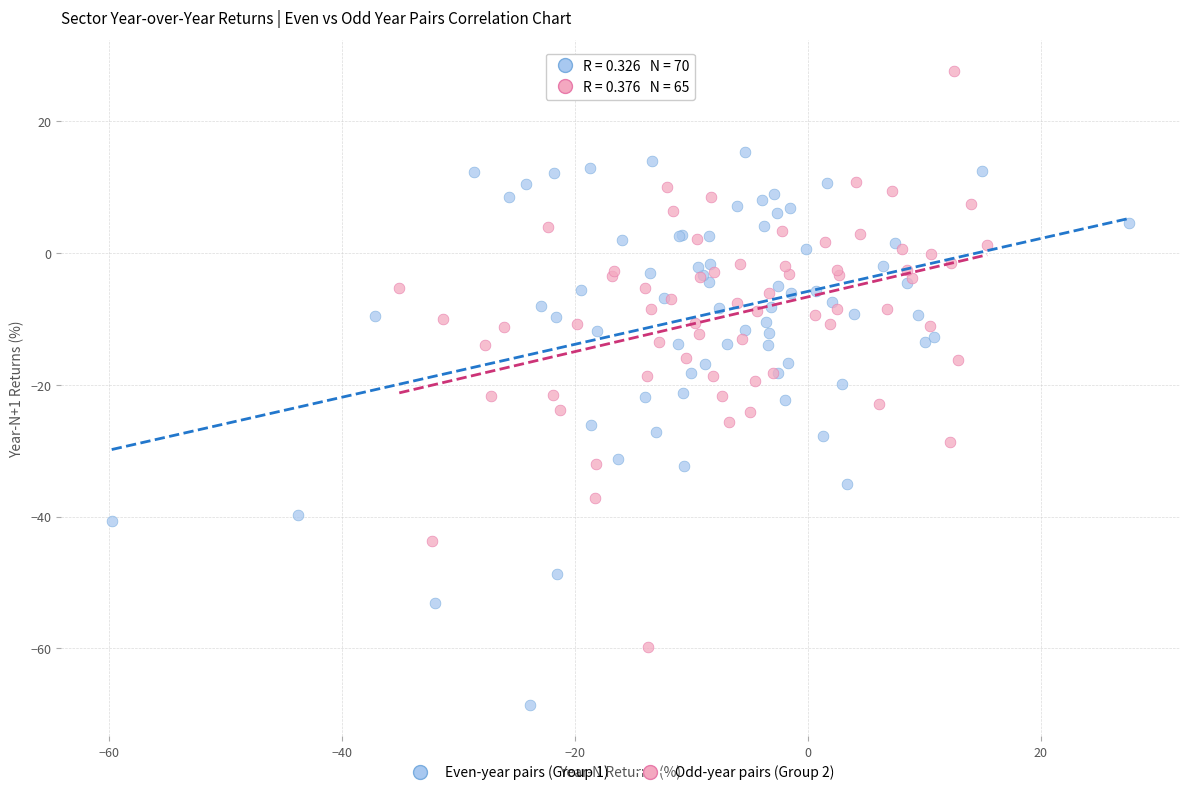

Which series has the largest Y range (max minus min)?

Odd-year pairs (Group 2)